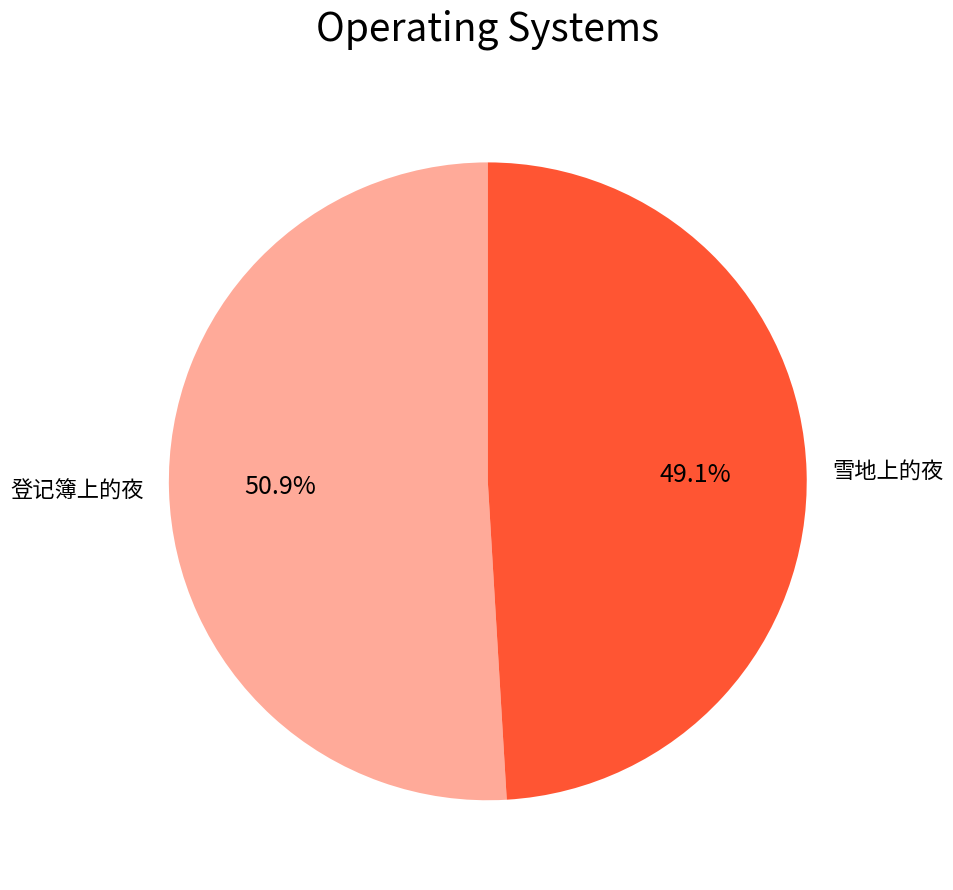

Which category has the smallest portion of the pie?

雪地上的夜